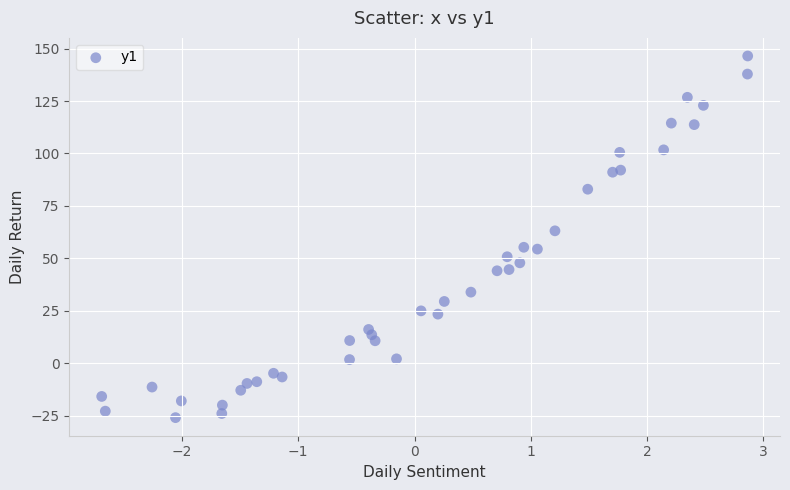

What is the range of X values (max minus min)?

5.6